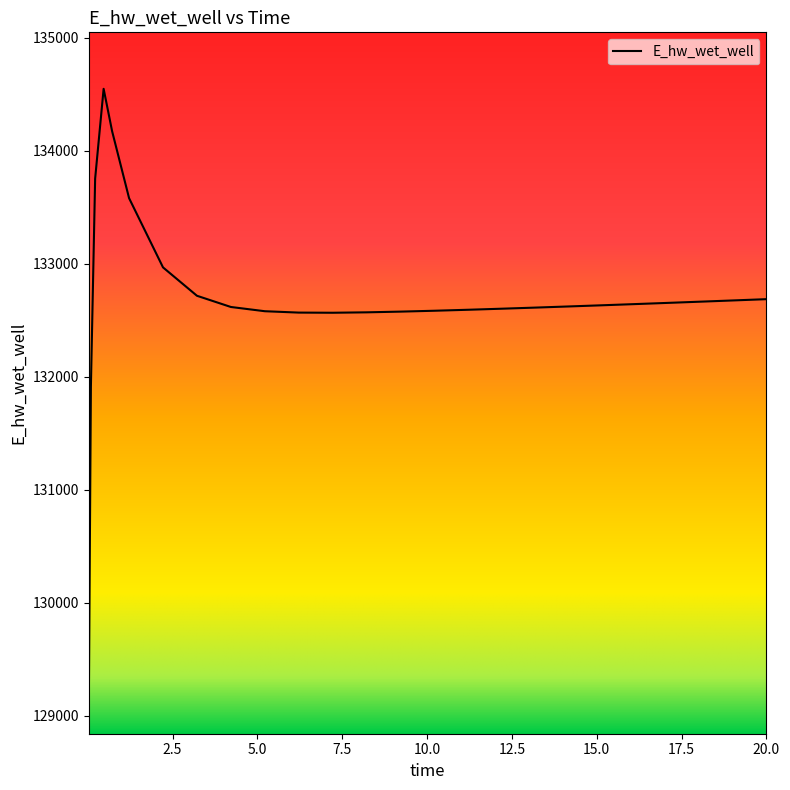

What is the maximum value shown in the chart?

134548.7